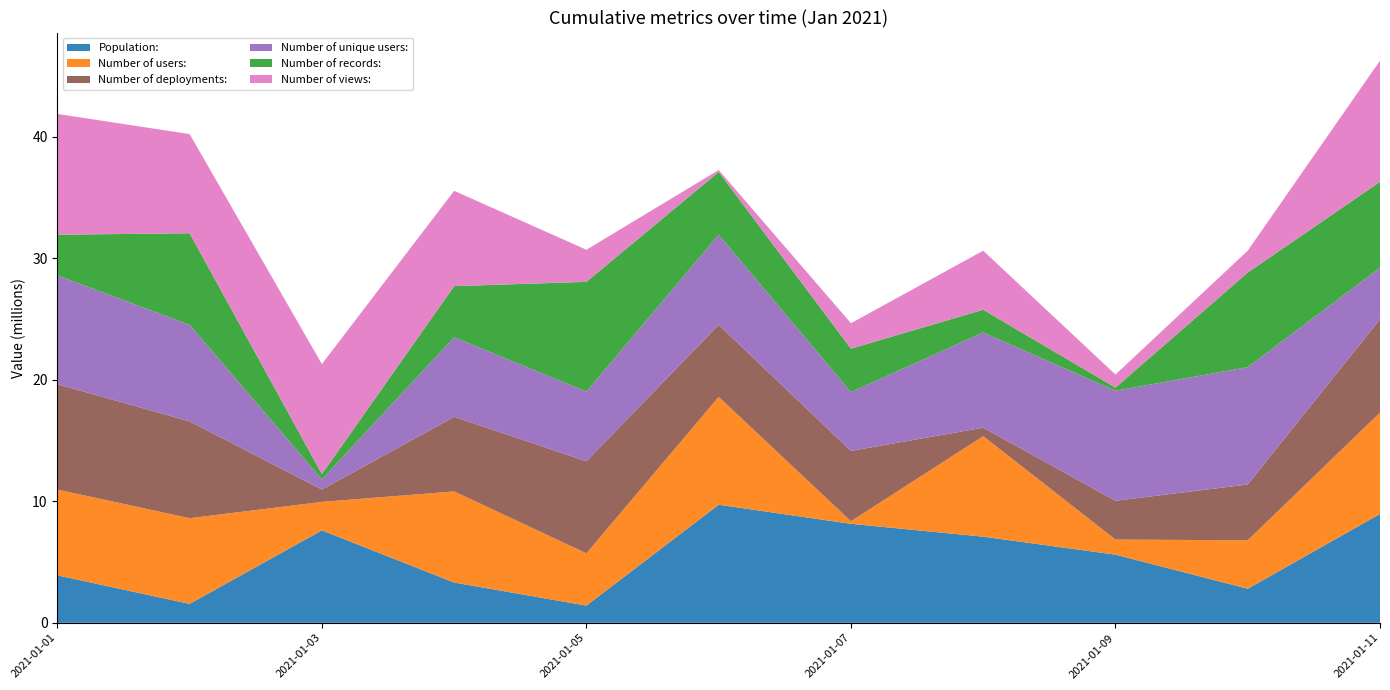

Reading left to right, list all the values displayed in this chart.

Population:: 3905331	1557082	7607338	3312449	1414197	9712705	8144526	7085511	5605339	2803435	8955780
Number of users:: 7058673	7048034	2339843	7499117	4299715	8873862	211953	8266175	1244144	3984666	8338339
Number of deployments:: 8666754	7963979	1014150	6132526	7573627	5925383	5782882	701126	3190178	4593911	7681161
Number of unique users:: 8951340	7940726	833560	6545862	5733056	7409536	4840945	7828546	9047887	9650501	4227900
Number of records:: 3341770	7538661	441935	4204450	9028451	5167850	3571135	1872451	260426	7779979	7076628
Number of views:: 9938770	8155174	9049396	7841951	2640317	157749	2094331	4859140	1074830	1800966	9965331